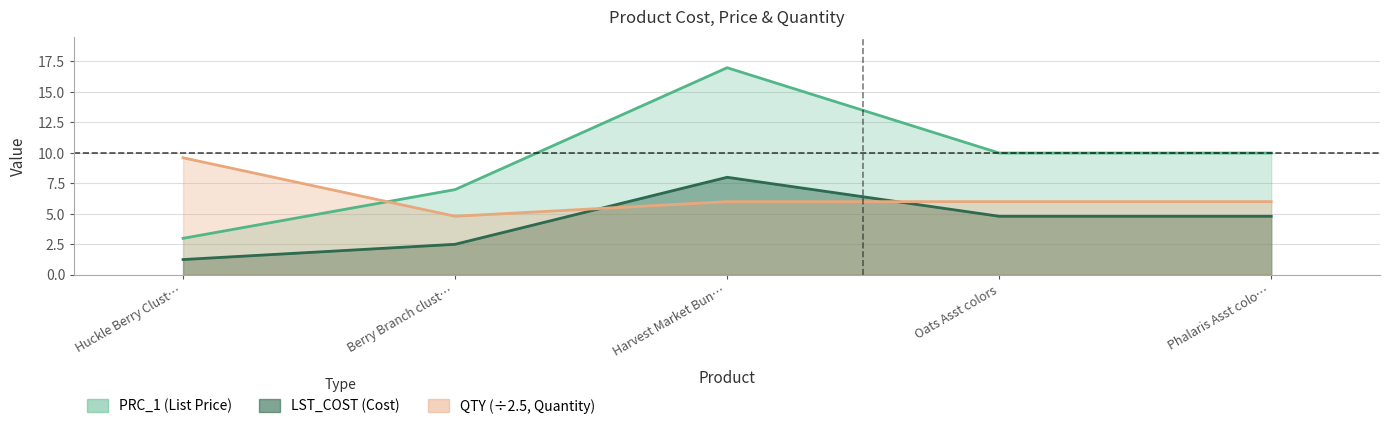

At which category does PRC_1 reach its first local peak?

Harvest Market Bun…